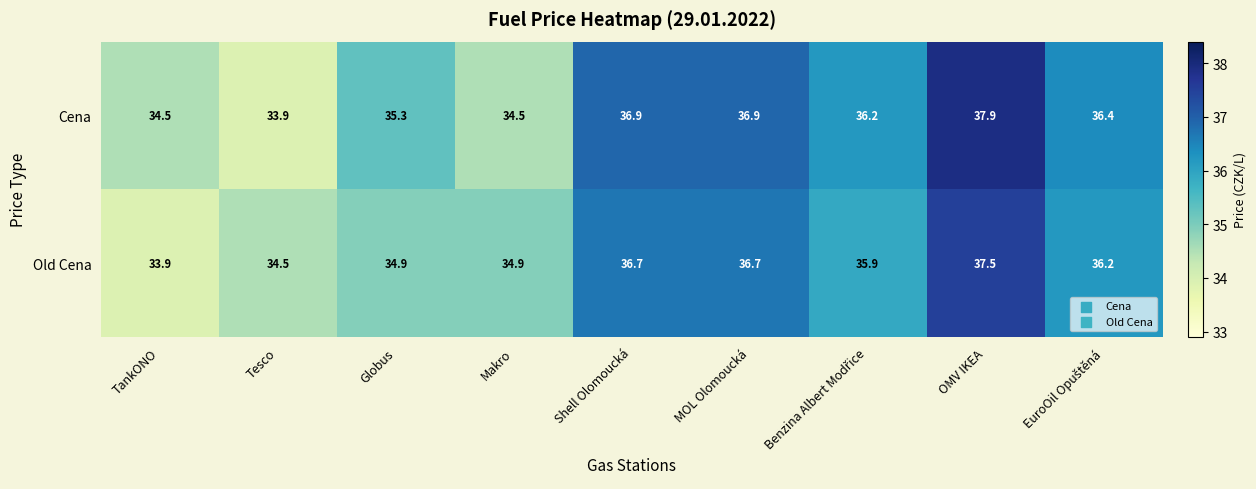

What is the average value of the Cena series?

35.8